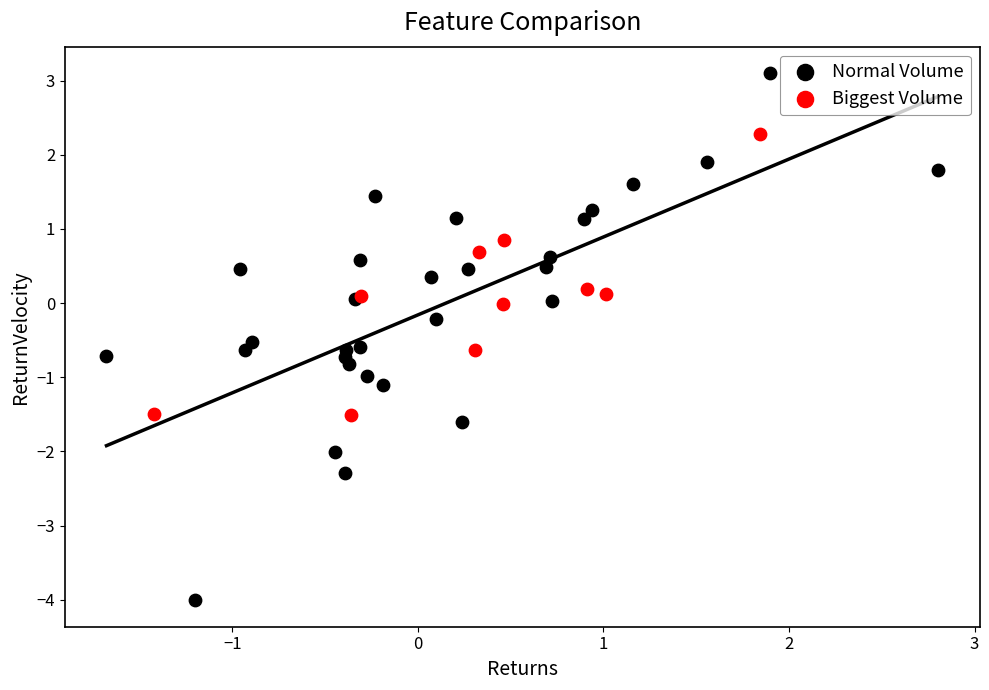

Which series has the widest spread of Y values?

Normal Volume